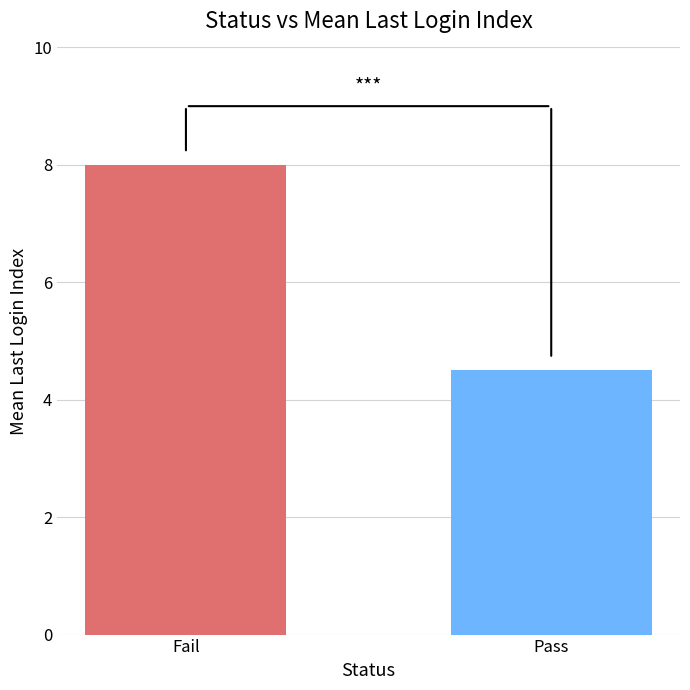

Which category has the lowest value across all series?

Pass